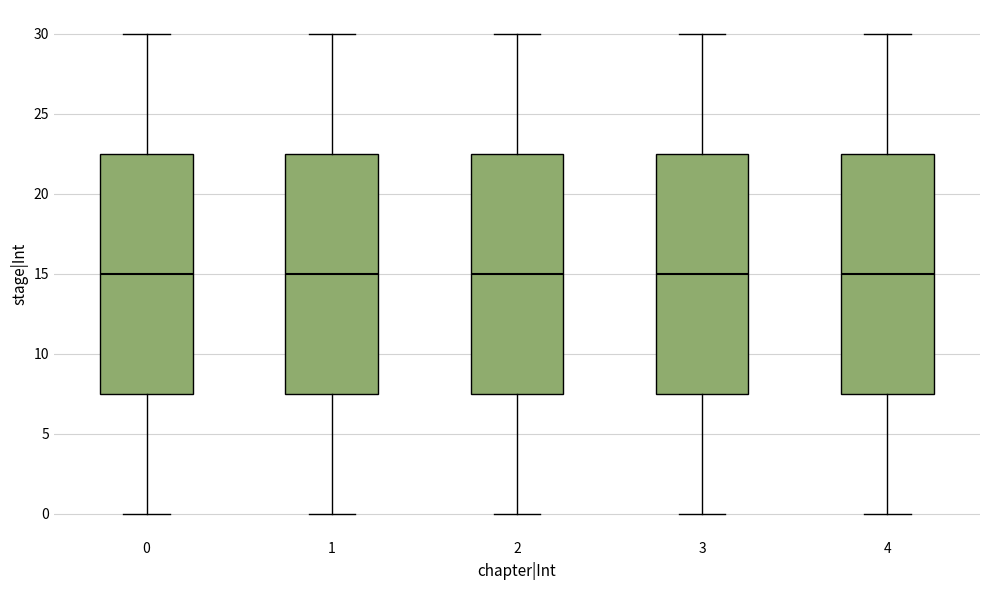

Where is the upper edge of the box at x = 1 on the y-axis? The values are not printed on the chart, so give them approximately, as read against the axis.

22.5